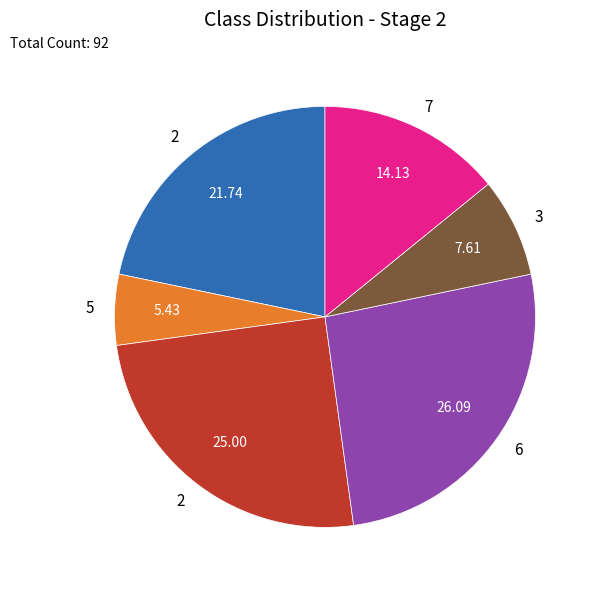

Is there a majority slice in this chart?

No